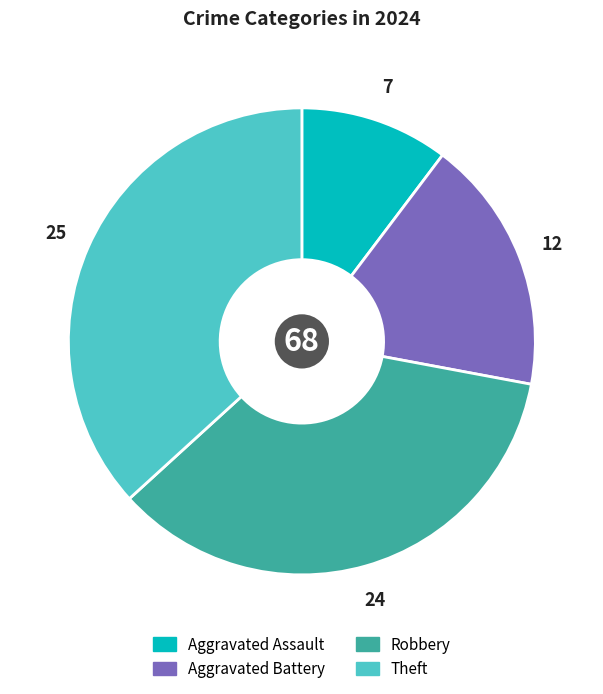

Combined, do Theft and Robbery account for over 50%?

Yes